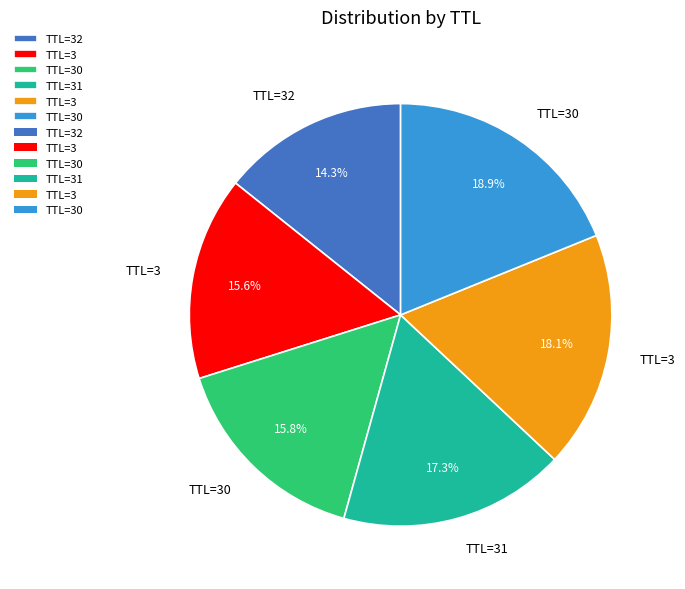

Is there any slice that represents more than half of the pie?

No